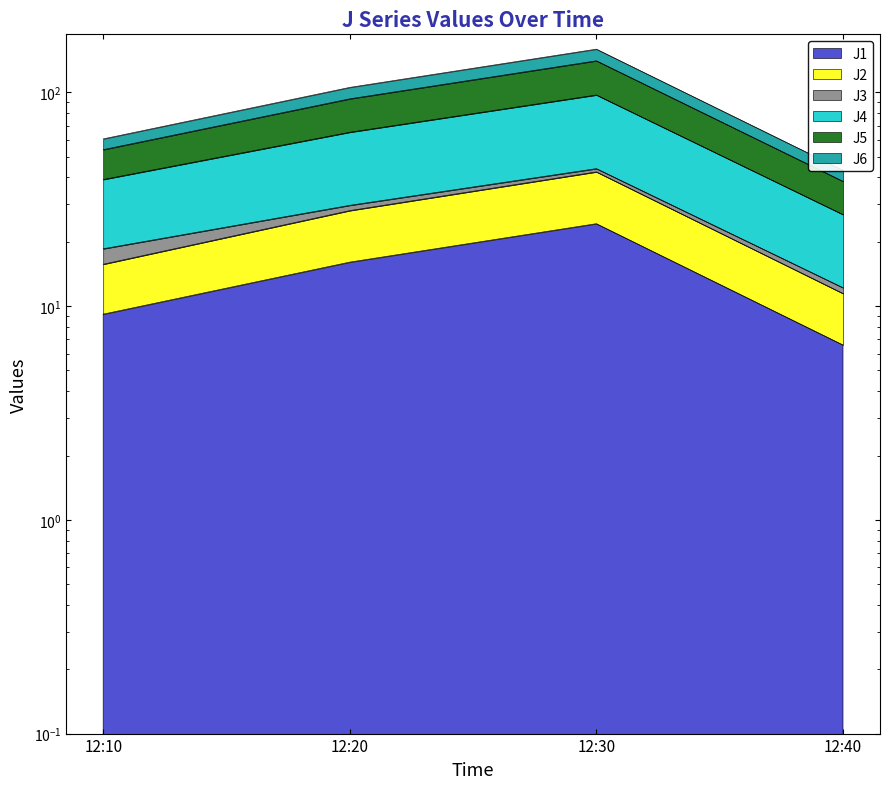

Which series changed the most between 12:10 and 12:20?

J5